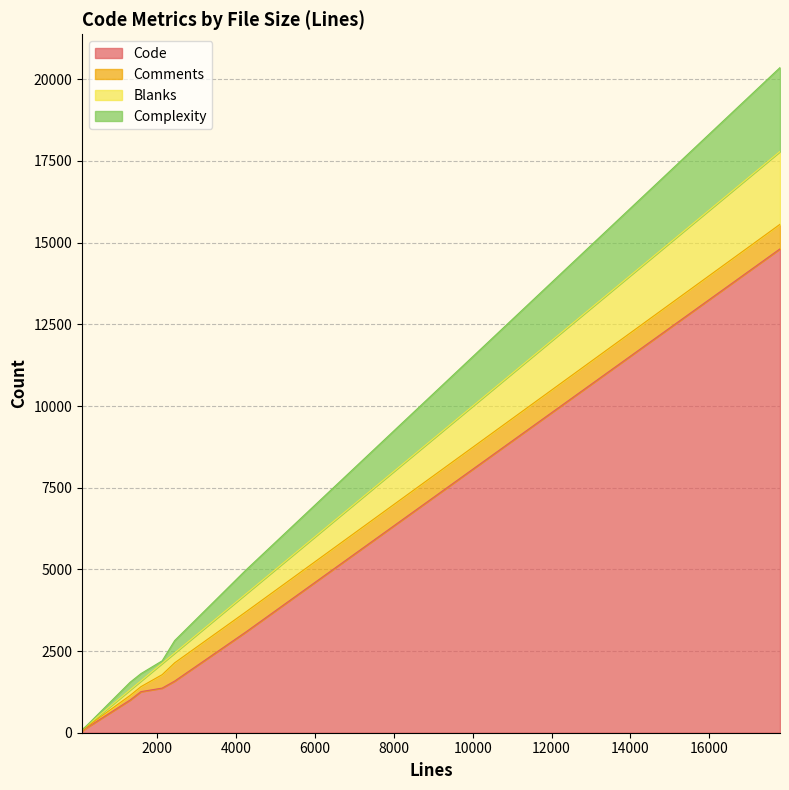

What are all the series names shown in the legend?

Code, Comments, Blanks, Complexity